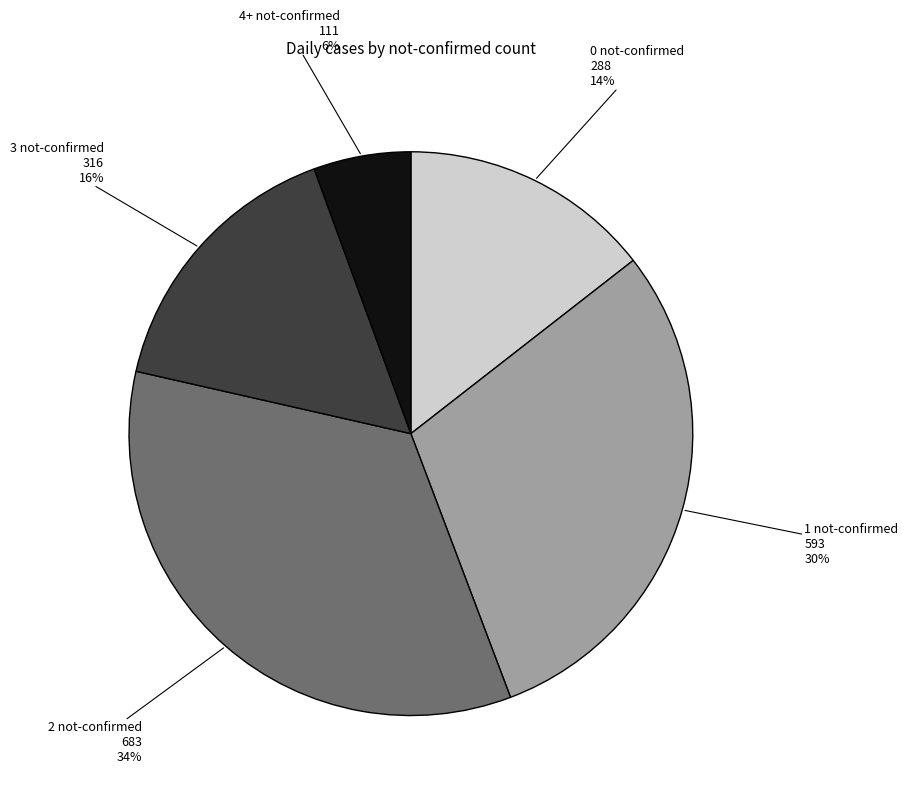

Is there any slice that represents more than half of the pie?

No